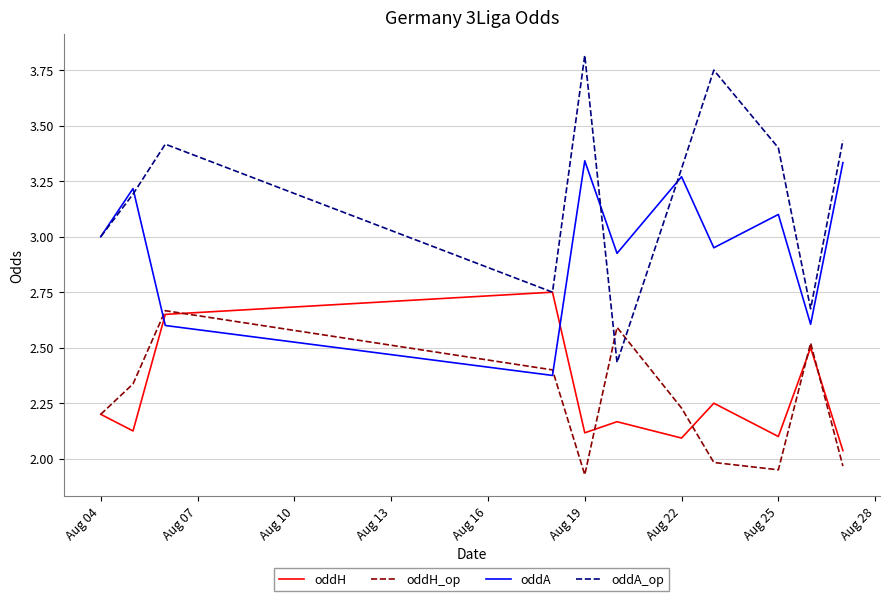

Which series has the largest range (max minus min)?

oddA_op